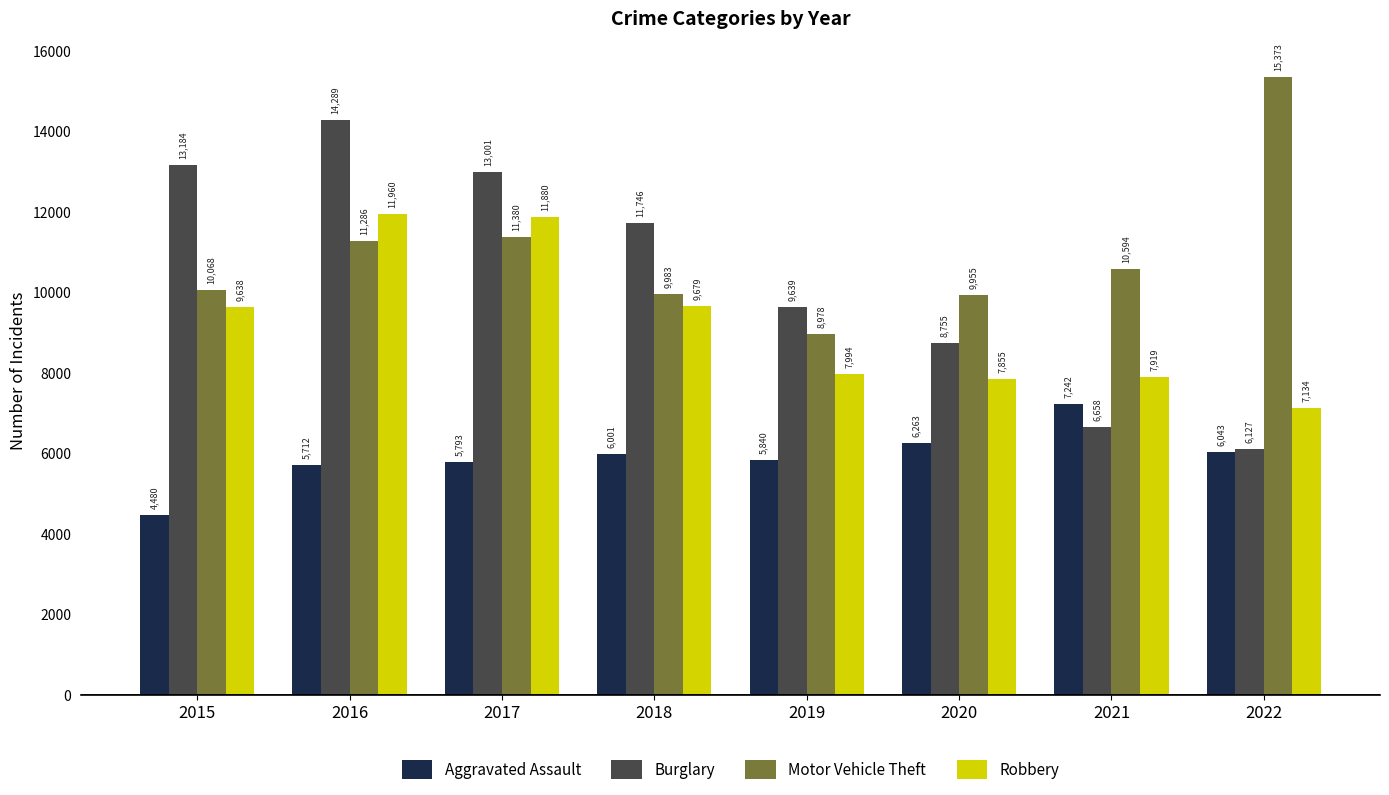

True or false: Robbery has a value of 2978 at 2022.

False